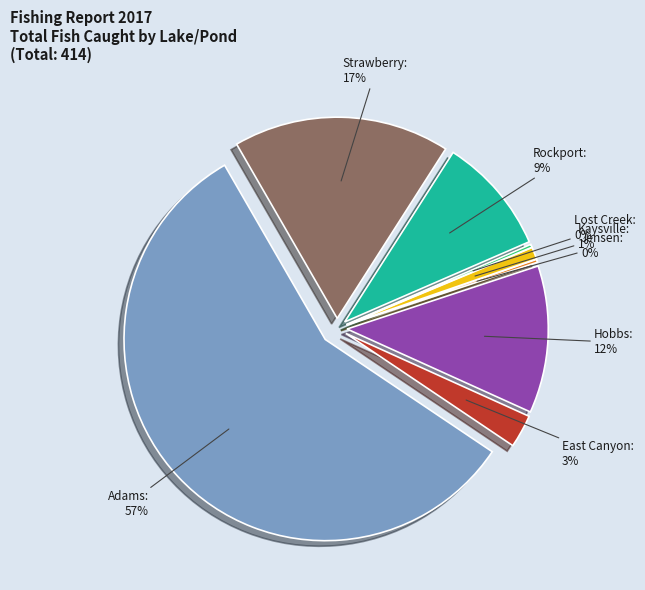

Which has a higher value, Rockport or Hobbs?

Hobbs